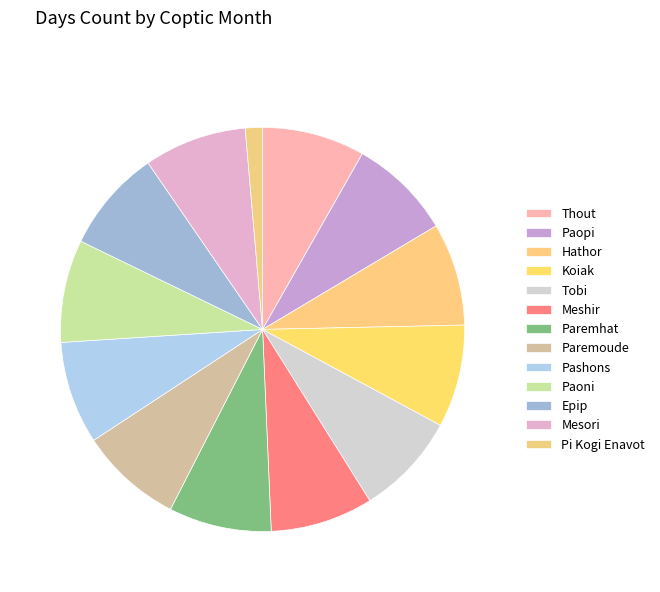

Count the number of slices in the pie.

13